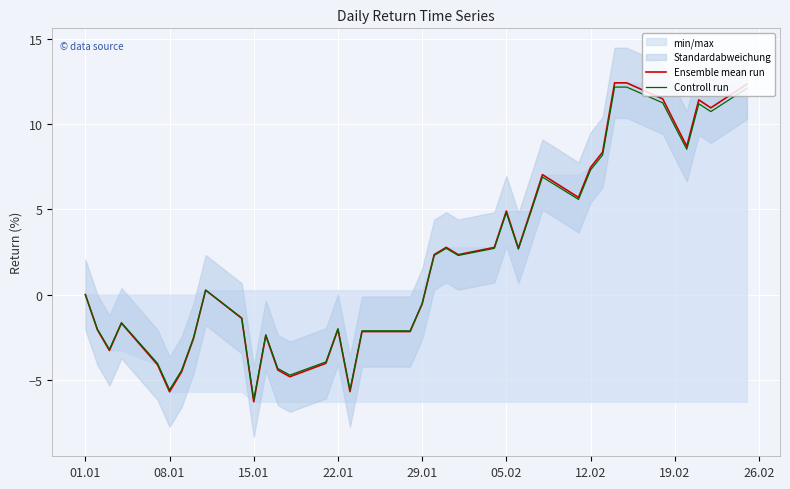

The value of Ensemble mean run at 05.02 is 2.0. True or false?

False